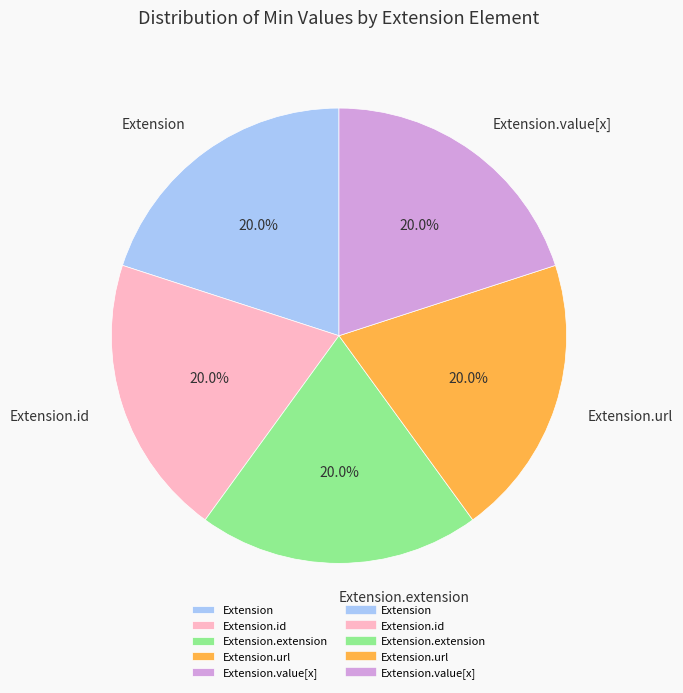

Count the number of slices in the pie.

5